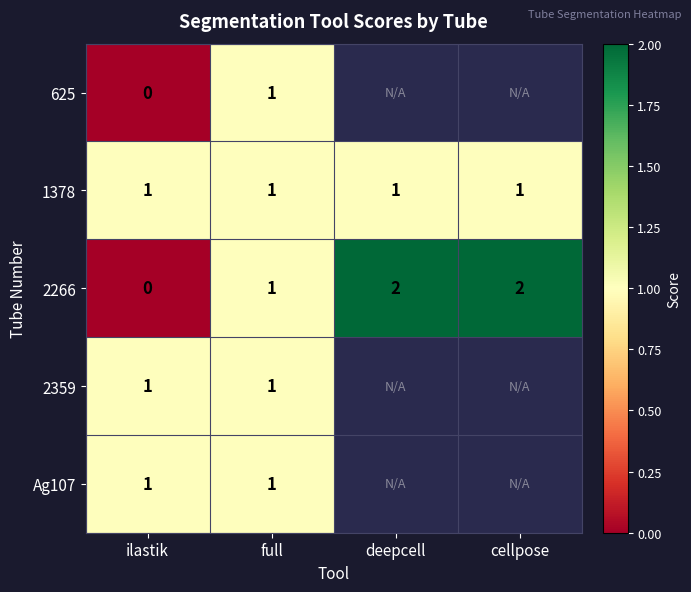

The 1378 series shows 2 at full. True or false?

False